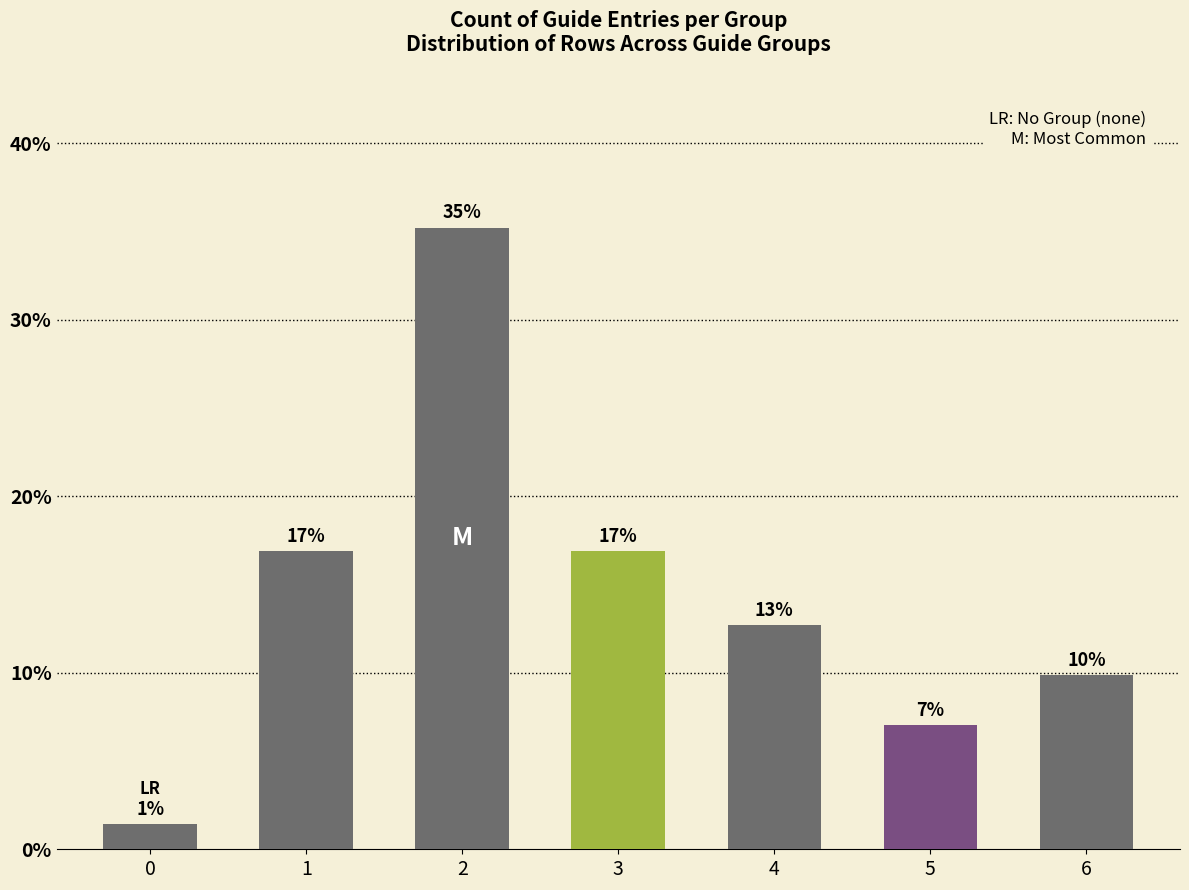

What is the minimum value shown in the chart?

1.4